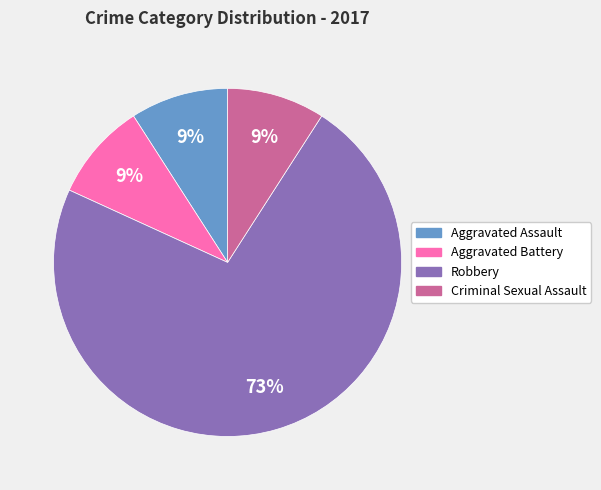

Is the sum of Aggravated Assault and Criminal Sexual Assault greater than half?

No